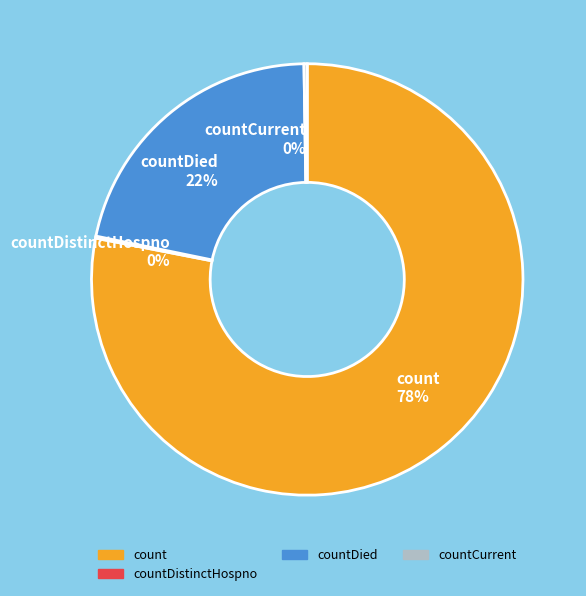

To the nearest percent, what percentage of the pie is countDied 22%?

22%